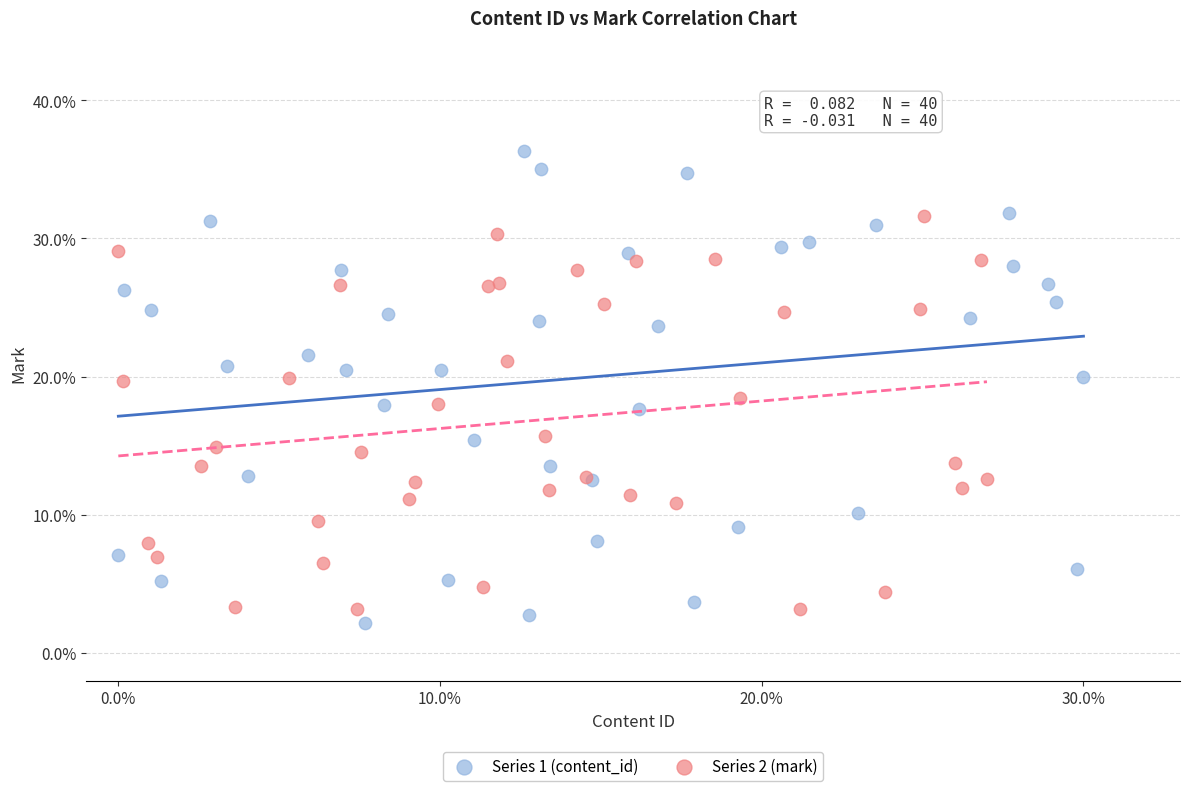

What are all the series names shown in the legend?

Series 1 (content_id), Series 2 (mark)